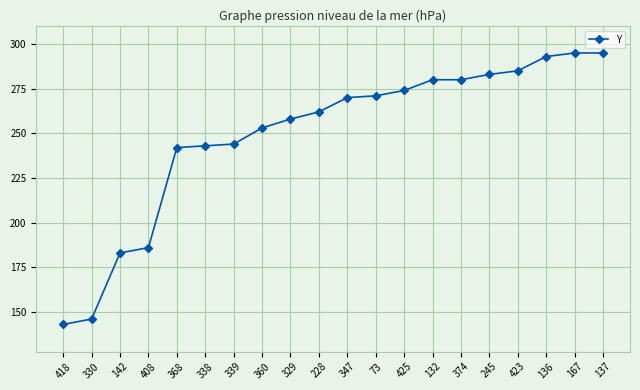

Count the number of data series in this chart.

1